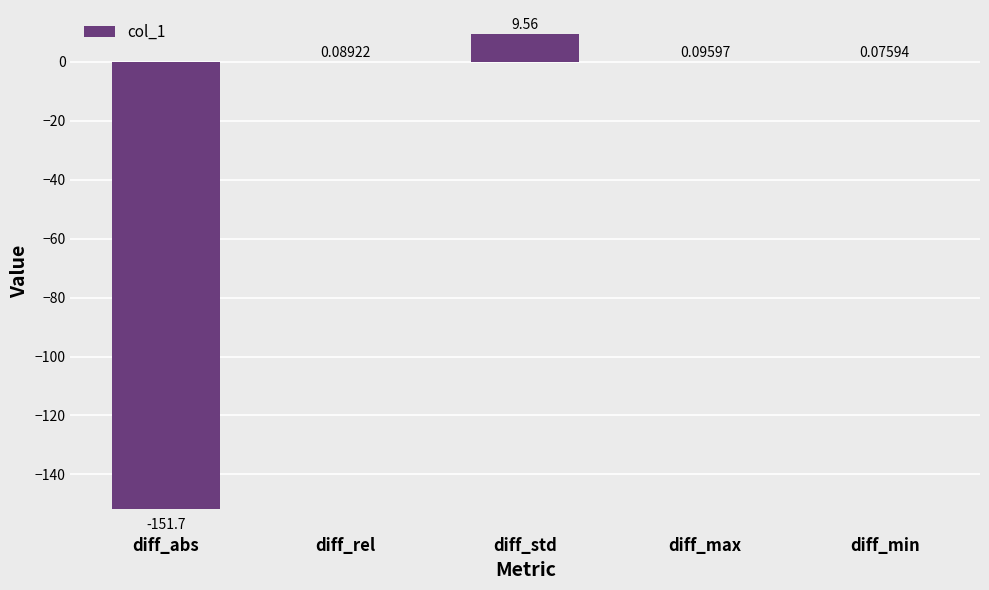

Count the number of values greater than 0.

4